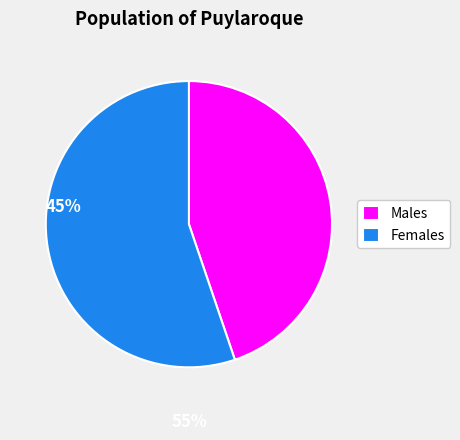

Combined, do Females and Males account for over 50%?

Yes